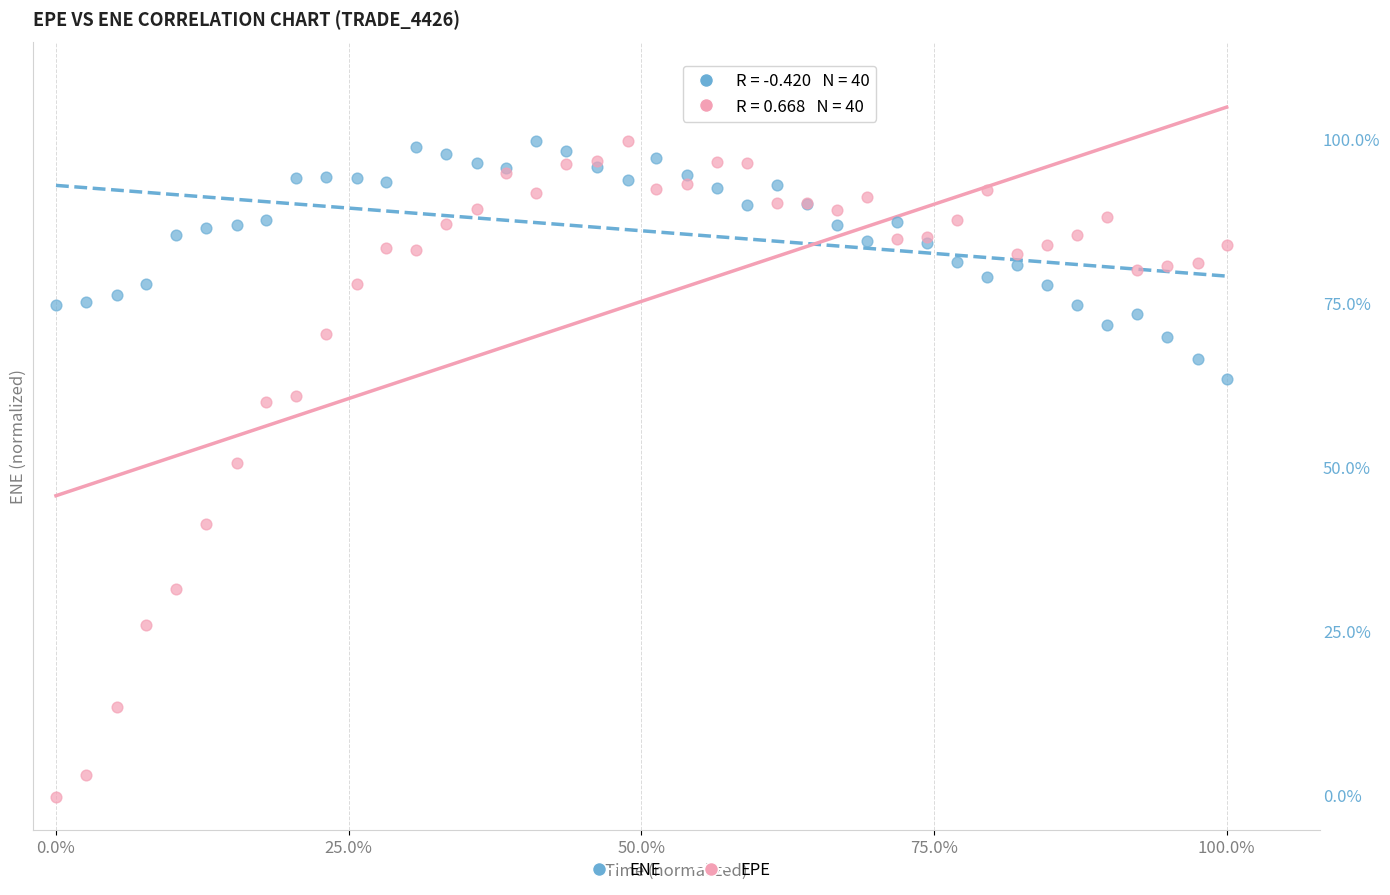

What are all the series names shown in the legend?

ENE, EPE